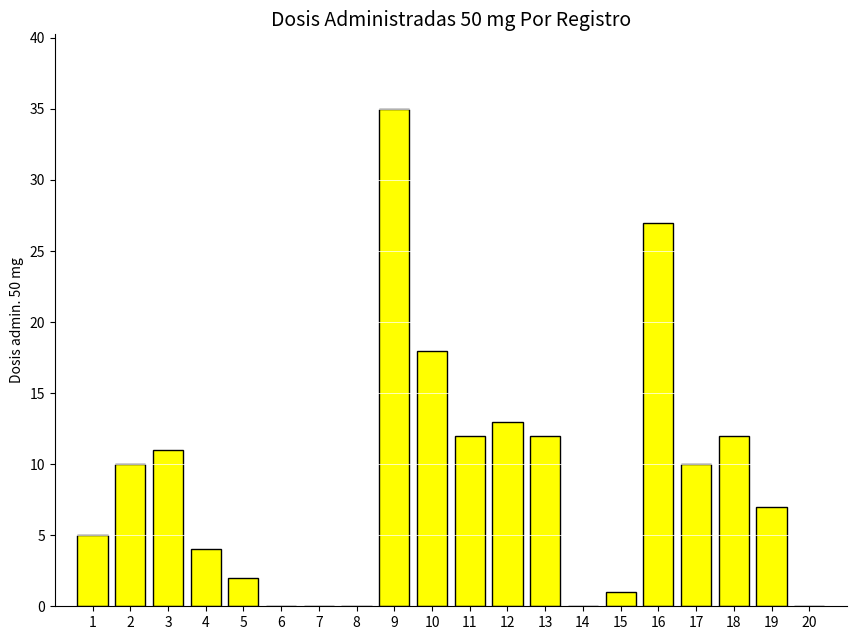

Are the bars grouped side by side (vs. stacked)?

No